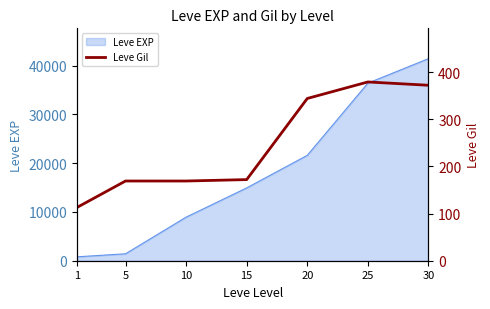

At which category does the chart reach its minimum across all series?

1